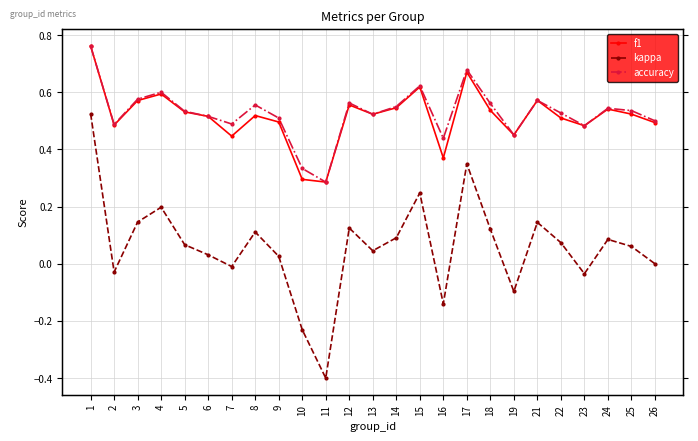

At which category does accuracy reach its first local valley?

2